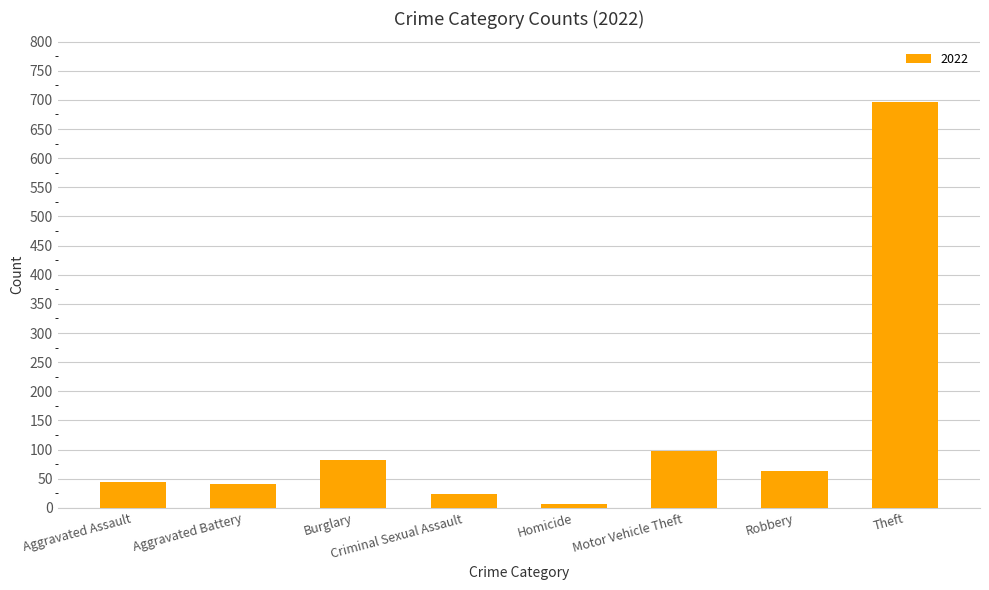

What is the sum of all values?

1055